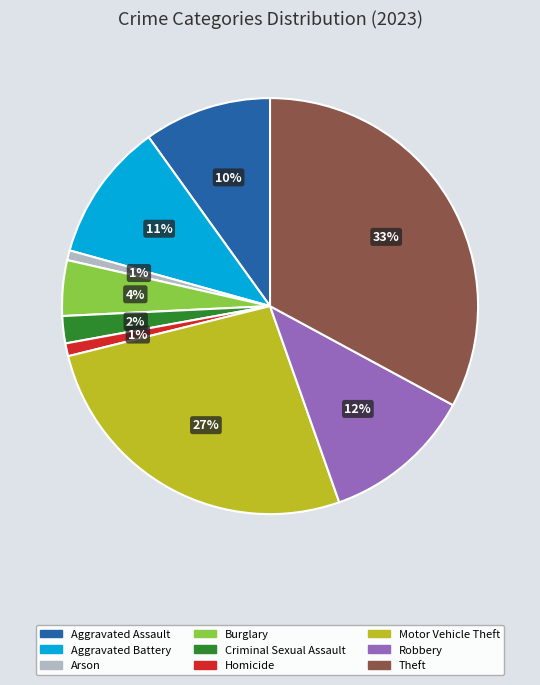

How many segments does this pie chart have?

9